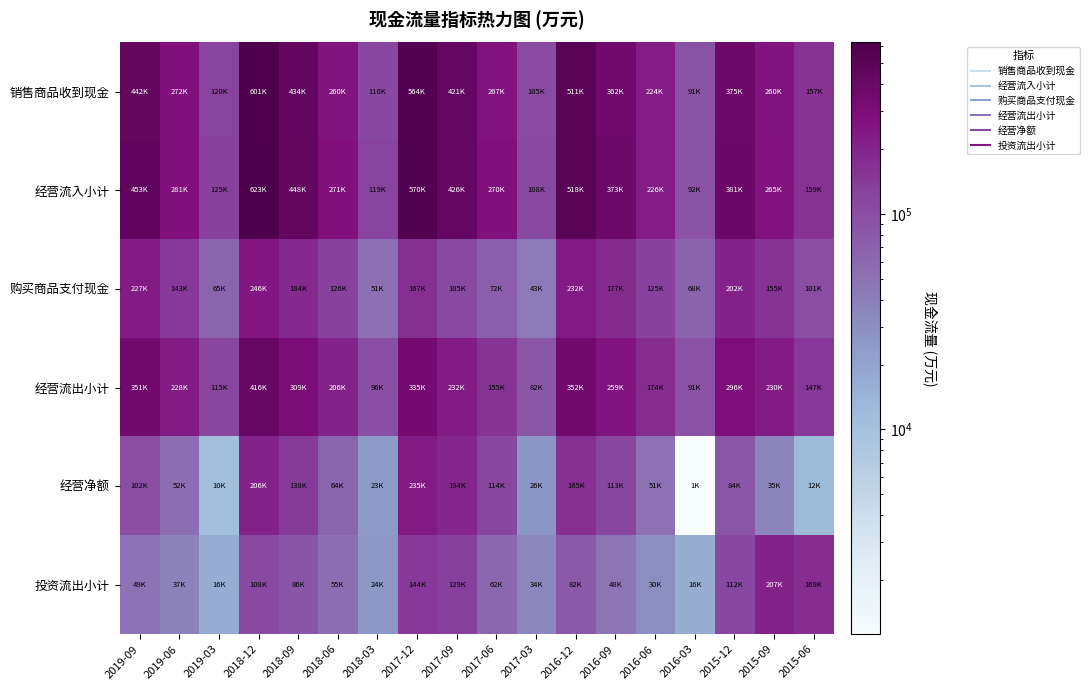

Reading right to left, what are all the values shown in this chart?

销售商品收到现金: 2015-06=157497	2015-09=260037	2015-12=375921	2016-03=91313	2016-06=224434	2016-09=362273	2016-12=511792	2017-03=105392	2017-06=267128	2017-09=421859	2017-12=564206	2018-03=110827	2018-06=260615	2018-09=434645	2018-12=601681	2019-03=120826	2019-06=272505	2019-09=442636
经营流入小计: 2015-06=159561	2015-09=265691	2015-12=381201	2016-03=92270	2016-06=226005	2016-09=373014	2016-12=518047	2017-03=108995	2017-06=270357	2017-09=426232	2017-12=570592	2018-03=119923	2018-06=271581	2018-09=448939	2018-12=623303	2019-03=125688	2019-06=281090	2019-09=453641
购买商品支付现金: 2015-06=101248	2015-09=155317	2015-12=202550	2016-03=68214	2016-06=125125	2016-09=177252	2016-12=232381	2017-03=43613	2017-06=72974	2017-09=105907	2017-12=167676	2018-03=51643	2018-06=126549	2018-09=184562	2018-12=246128	2019-03=65495	2019-06=143757	2019-09=227538
经营流出小计: 2015-06=147086	2015-09=230097	2015-12=296581	2016-03=91147	2016-06=174660	2016-09=259310	2016-12=352154	2017-03=82548	2017-06=155758	2017-09=232049	2017-12=335408	2018-03=96460	2018-06=206963	2018-09=309966	2018-12=416664	2019-03=115013	2019-06=228190	2019-09=351383
经营净额: 2015-06=12475	2015-09=35594	2015-12=84621	2016-03=1123	2016-06=51345	2016-09=113704	2016-12=165893	2017-03=26447	2017-06=114599	2017-09=194183	2017-12=235184	2018-03=23463	2018-06=64617	2018-09=138973	2018-12=206638	2019-03=10676	2019-06=52899	2019-09=102258
投资流出小计: 2015-06=169543	2015-09=207588	2015-12=112401	2016-03=16422	2016-06=30890	2016-09=48044	2016-12=82271	2017-03=34893	2017-06=62279	2017-09=129114	2017-12=144422	2018-03=24580	2018-06=55250	2018-09=86608	2018-12=108842	2019-03=16399	2019-06=37509	2019-09=49519